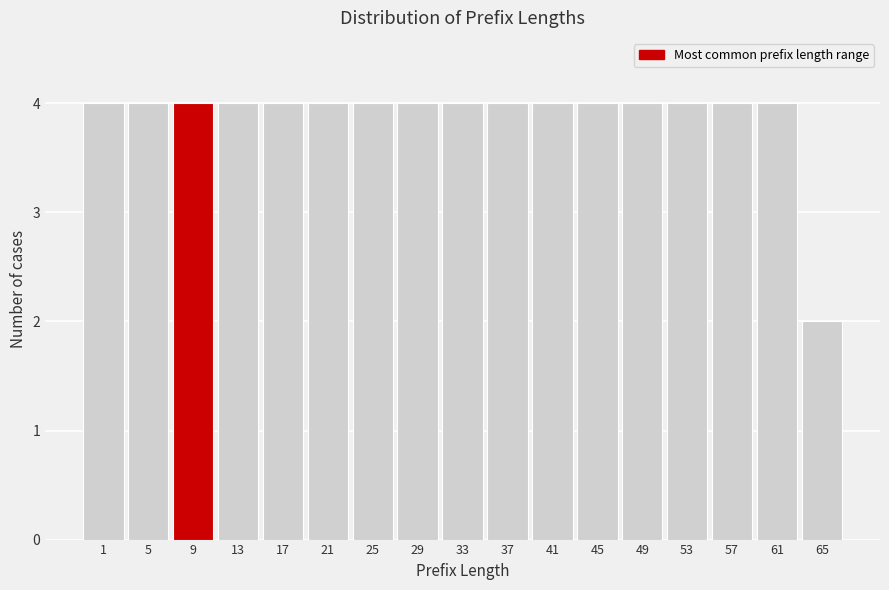

Reading right to left, transcribe all the data shown in this chart.

2	4	4	4	4	4	4	4	4	4	4	4	4	4	4	4	4